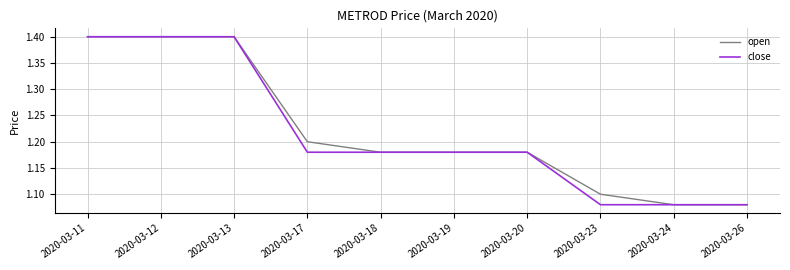

Is it true that open equals 1.2 at 2020-03-17?

True